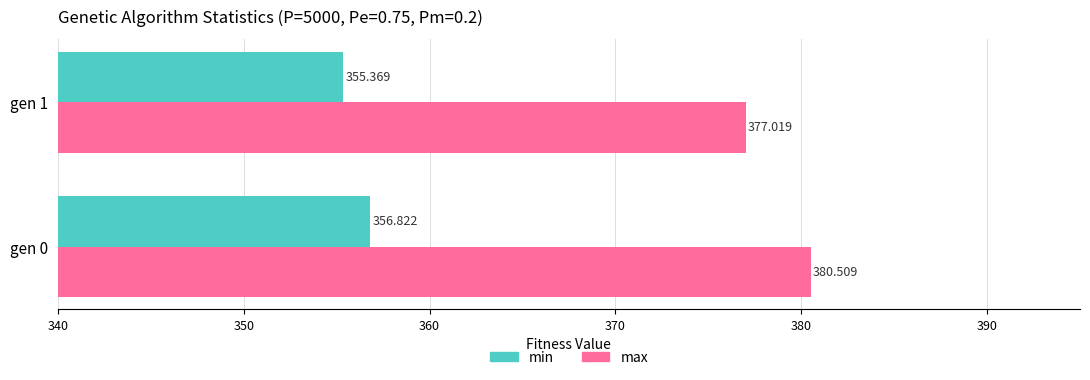

List the series in order of their overall mean, highest first.

max, min